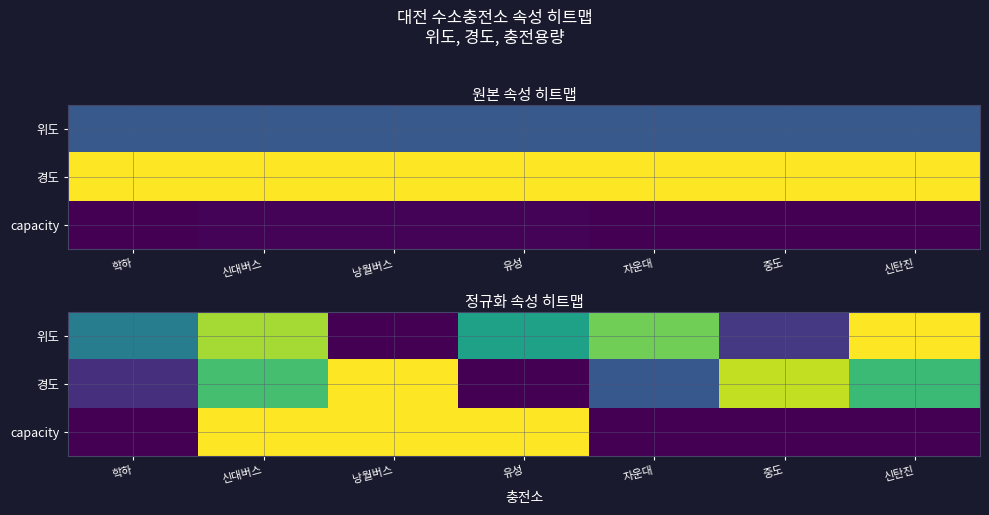

Is it true that capacity equals 0.0 at 학하?

True